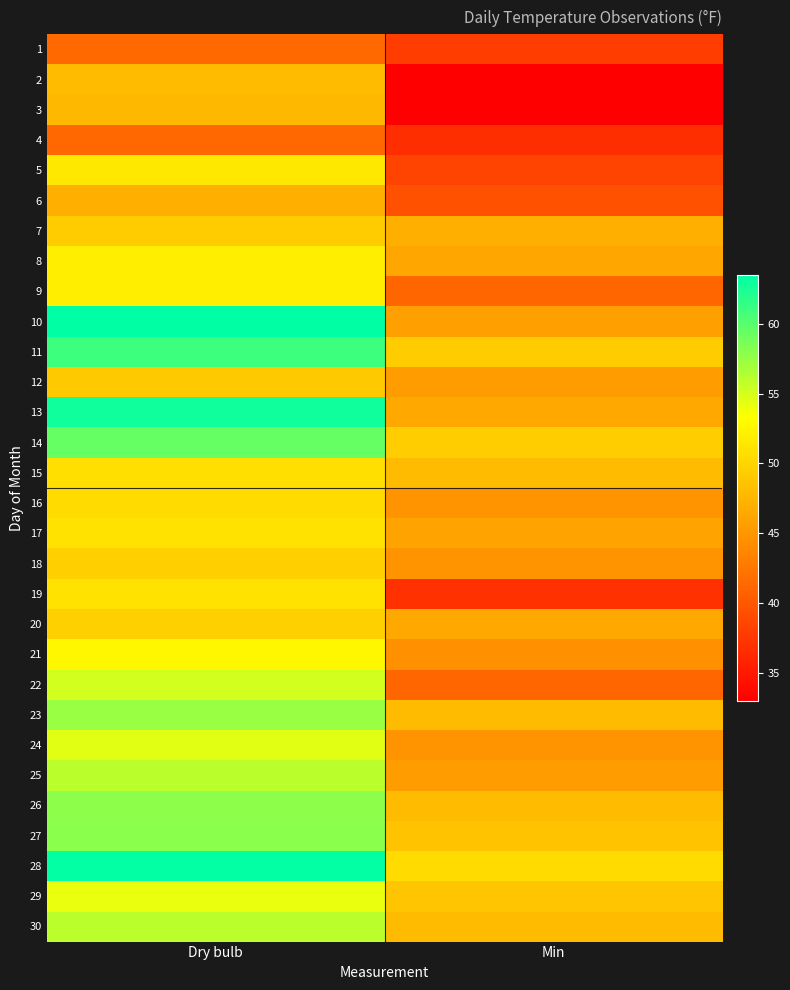

What is the minimum value shown in the chart?

33.0